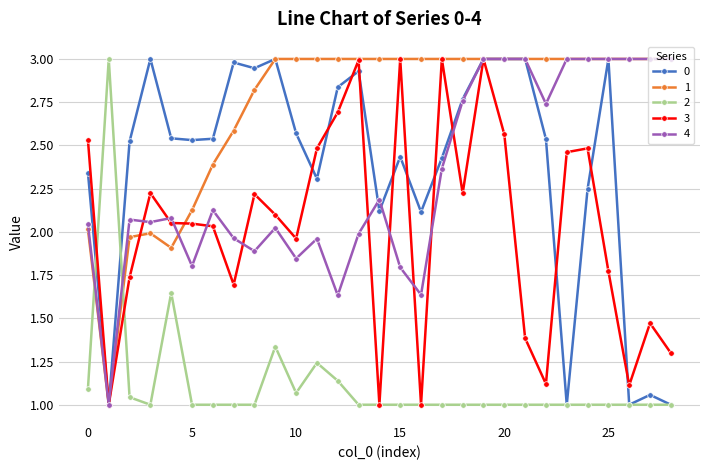

How many data points does each series have?

29